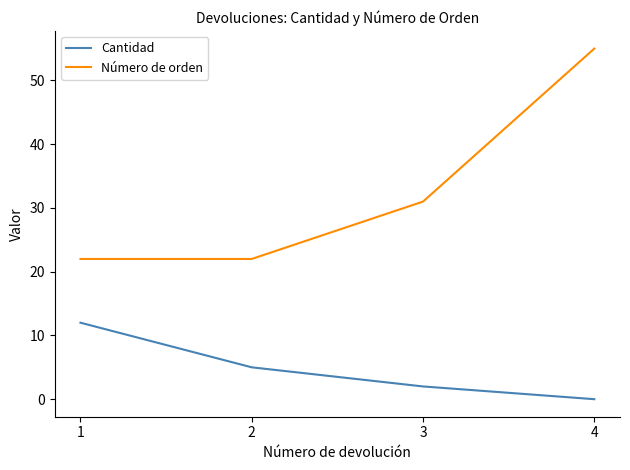

Count the number of categories in the chart.

4